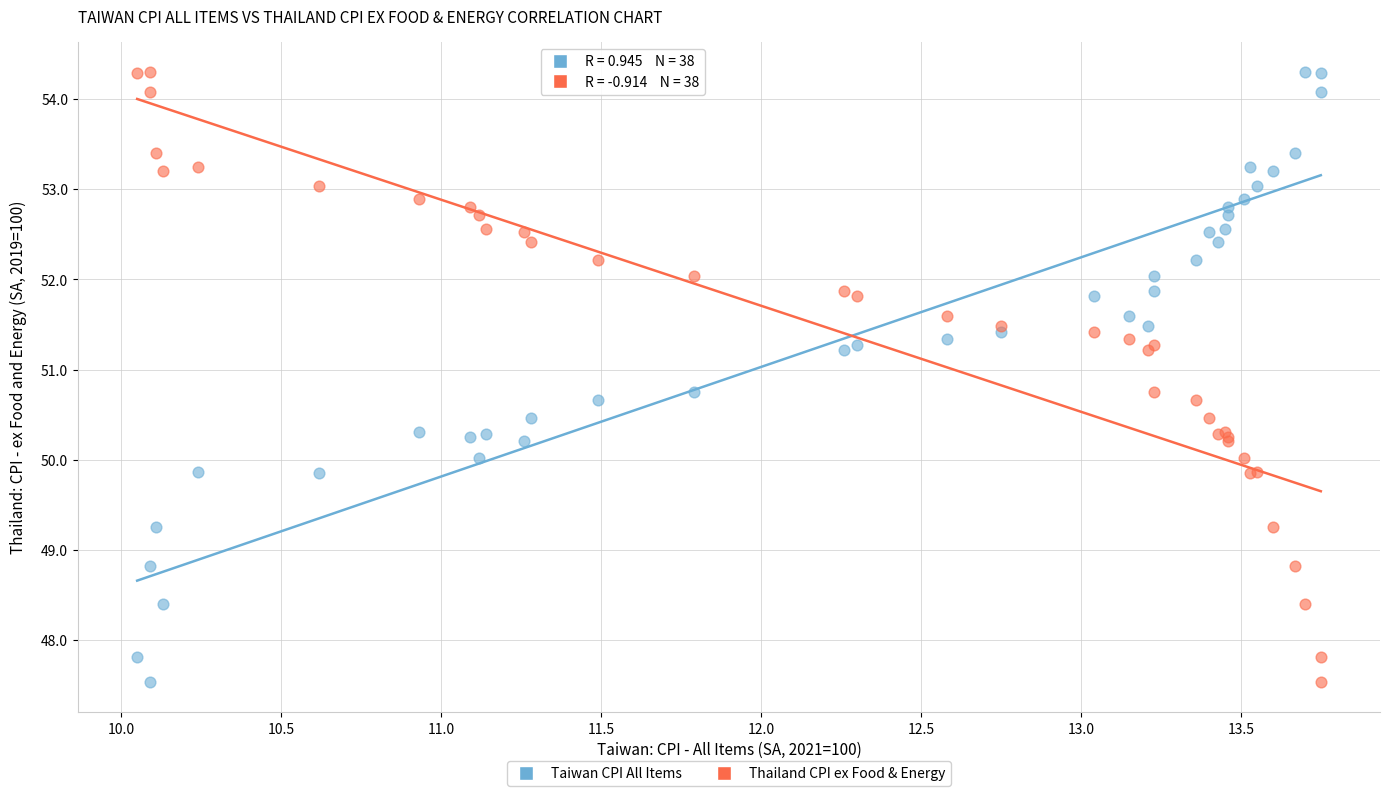

What are all the series names shown in the legend?

Taiwan CPI All Items, Thailand CPI ex Food & Energy